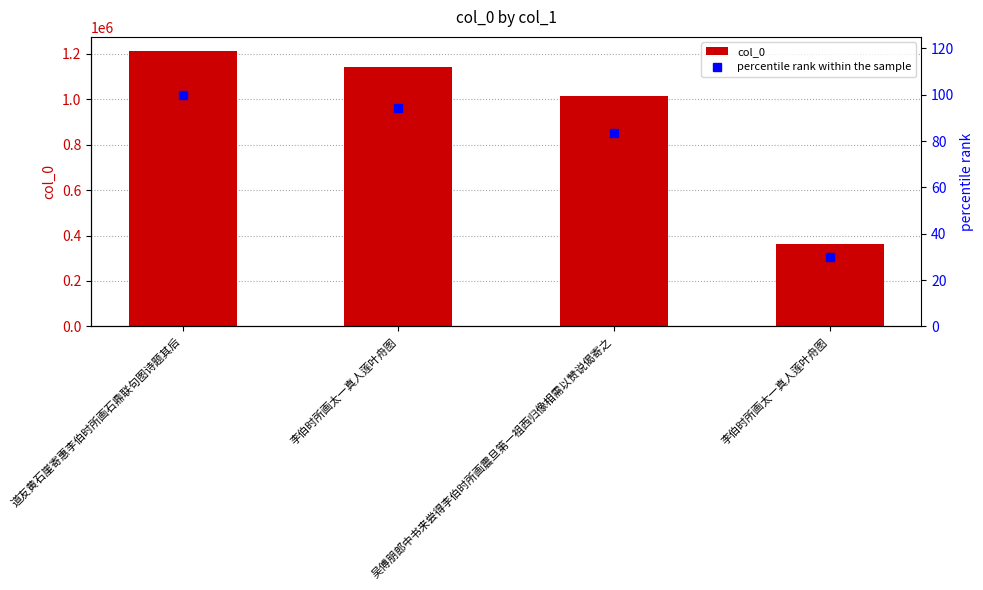

What is the difference between the highest and lowest values at 吴傅朋郎中书来尝得李伯时所画震旦第一祖西归像相需以赞说偈寄之?

1012468.6